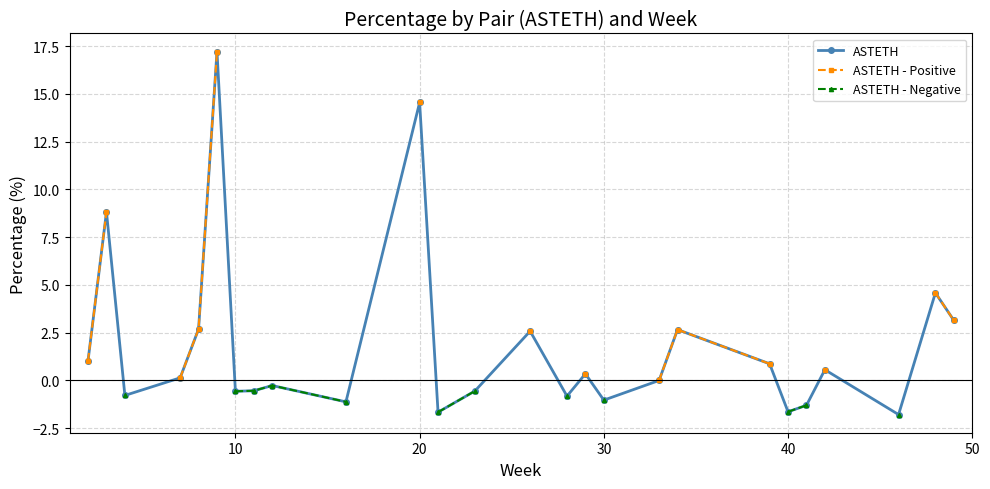

True or false: ASTETH - Positive and ASTETH - Negative intersect in this chart.

False